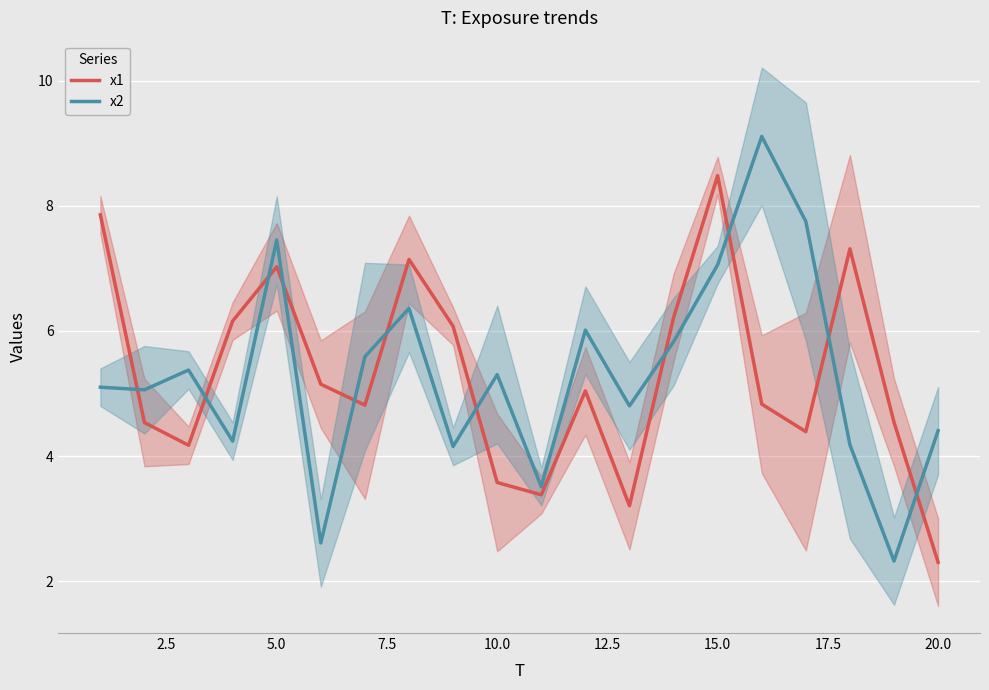

In x1, how many points are lower than both neighbors (excluding endpoints)?

5